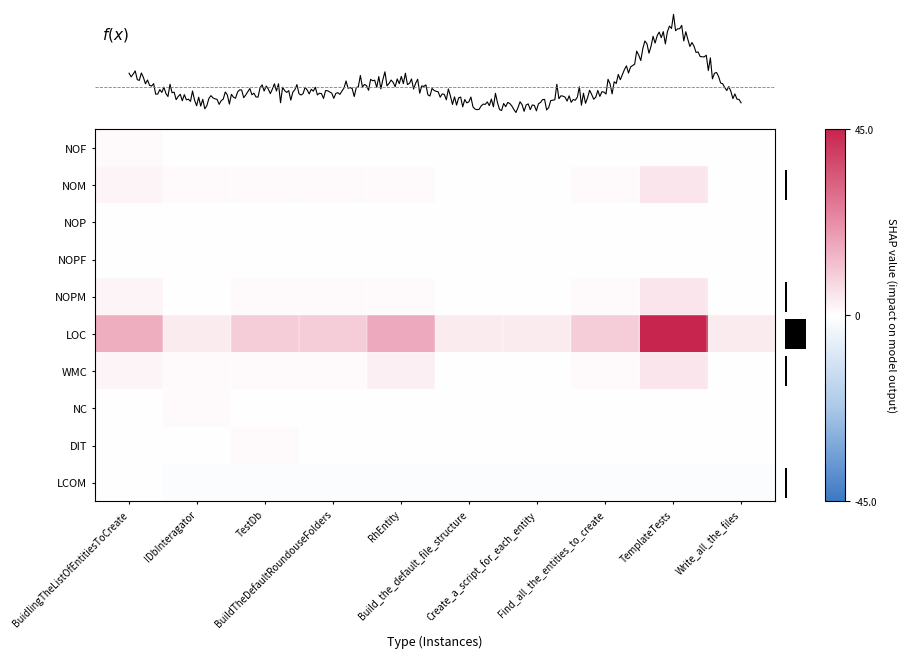

What is the maximum value shown in the chart?

45